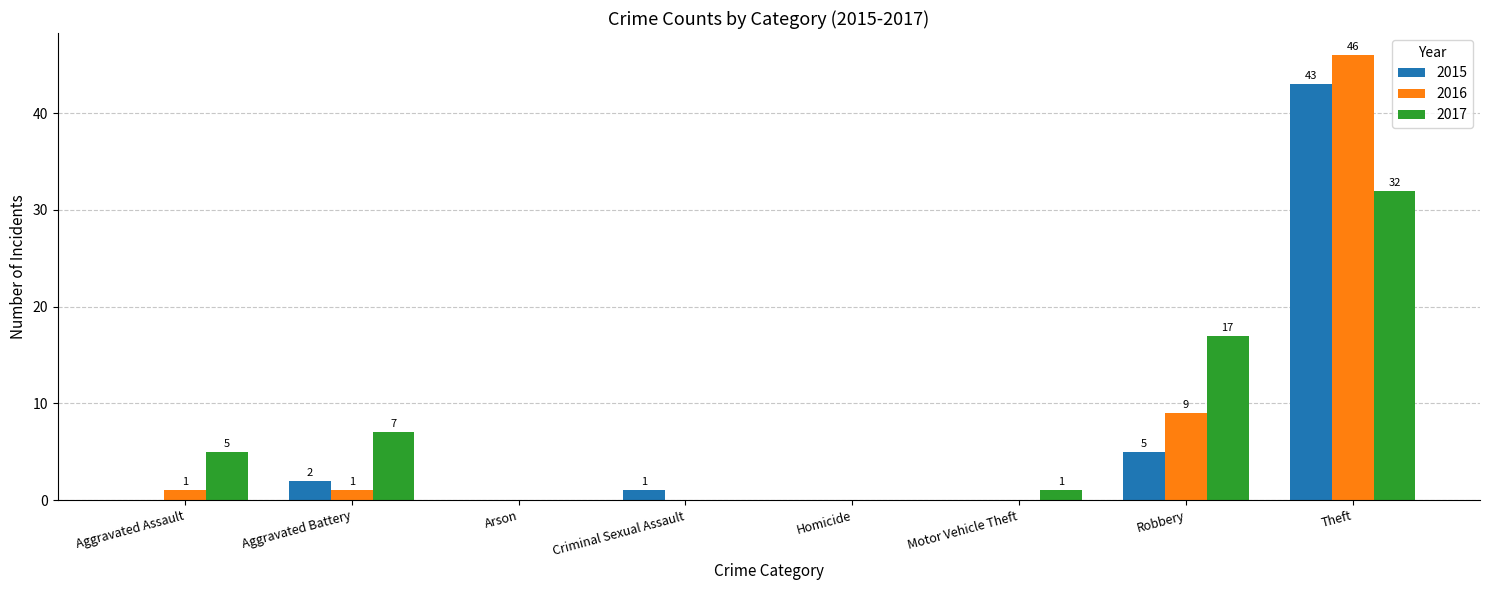

Reading left to right, extract all data points from this chart.

2015: 0	2	0	1	0	0	5	43
2016: 1	1	0	0	0	0	9	46
2017: 5	7	0	0	0	1	17	32